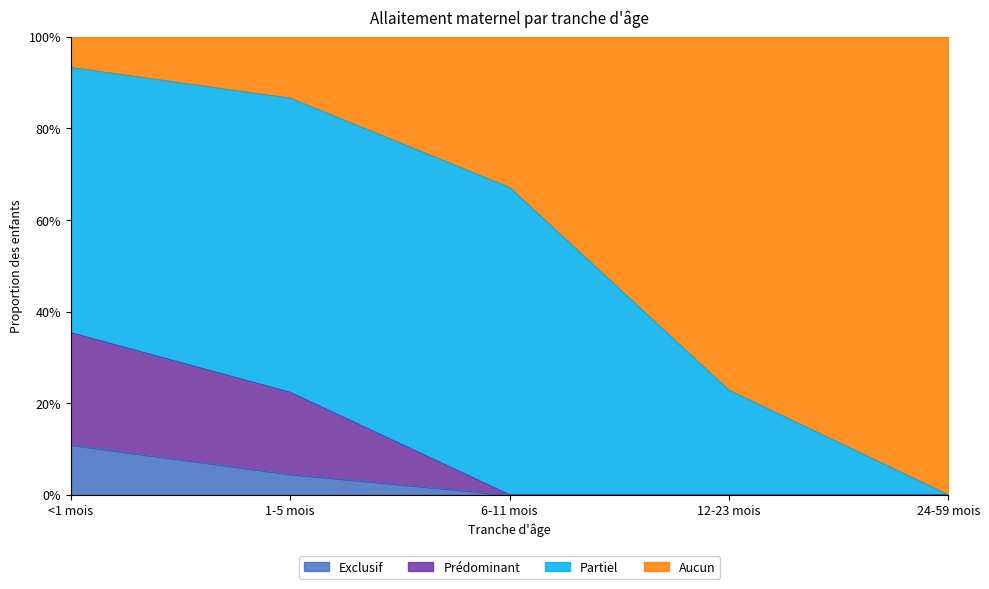

True or false: Exclusif and Aucun intersect in this chart.

False